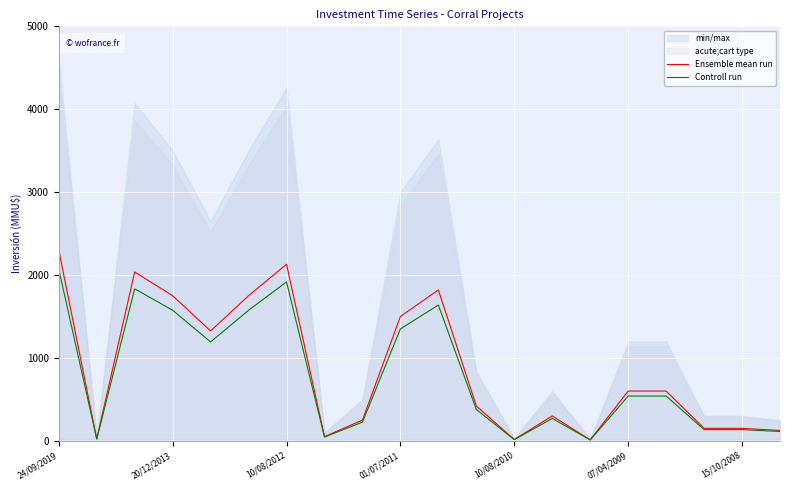

What is the maximum value for Controll run?

2070.0